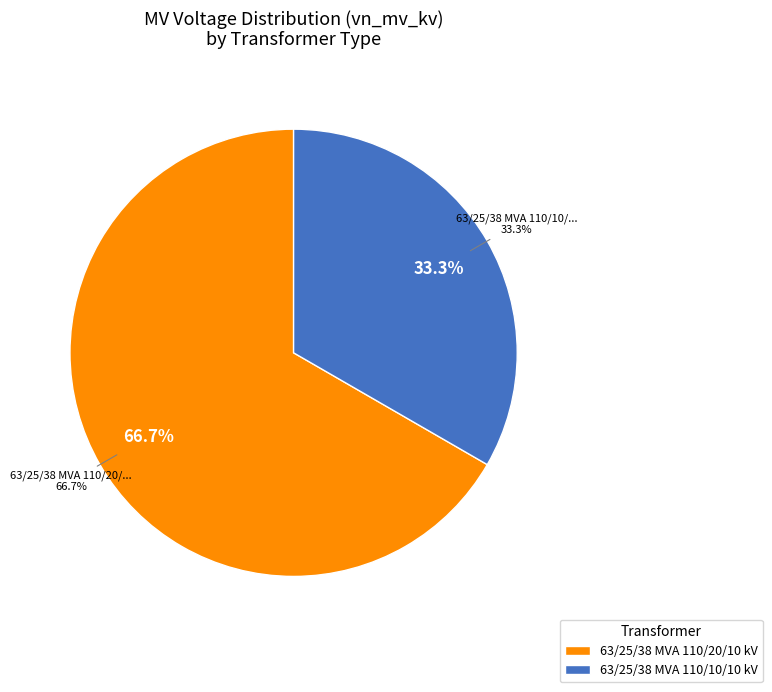

Does 63/25/38 MVA 110/10/10 kV account for over 50% of the chart?

No